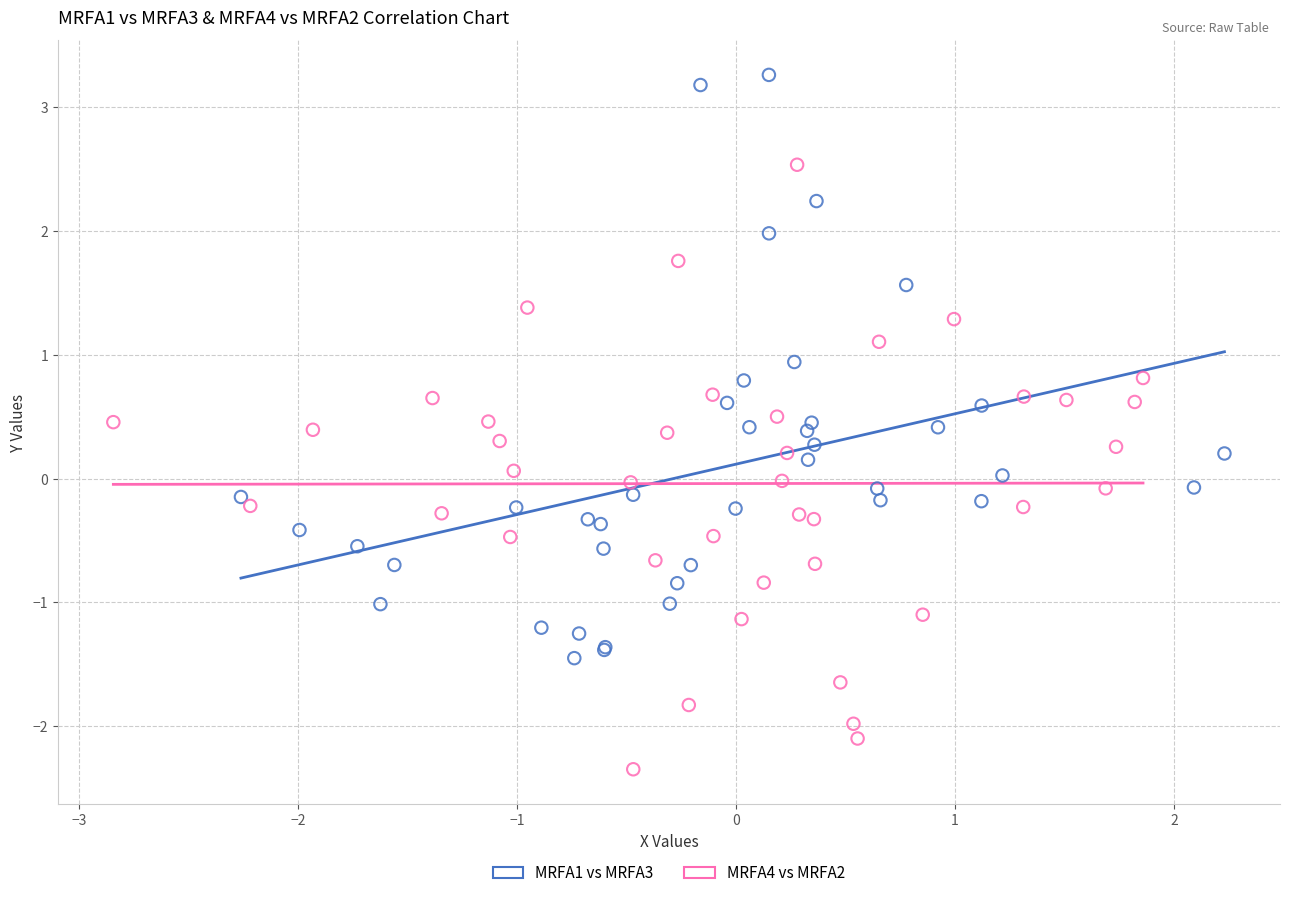

Which series reaches the minimum Y coordinate?

MRFA4 vs MRFA2